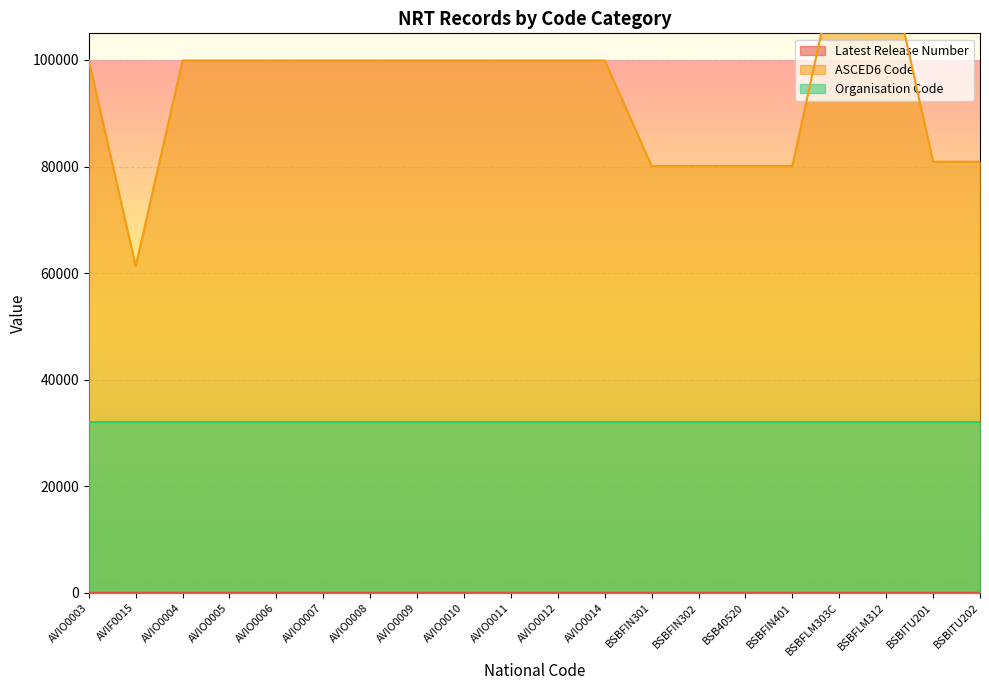

Where is the first local minimum for ASCED6 Code?

AVIF0015